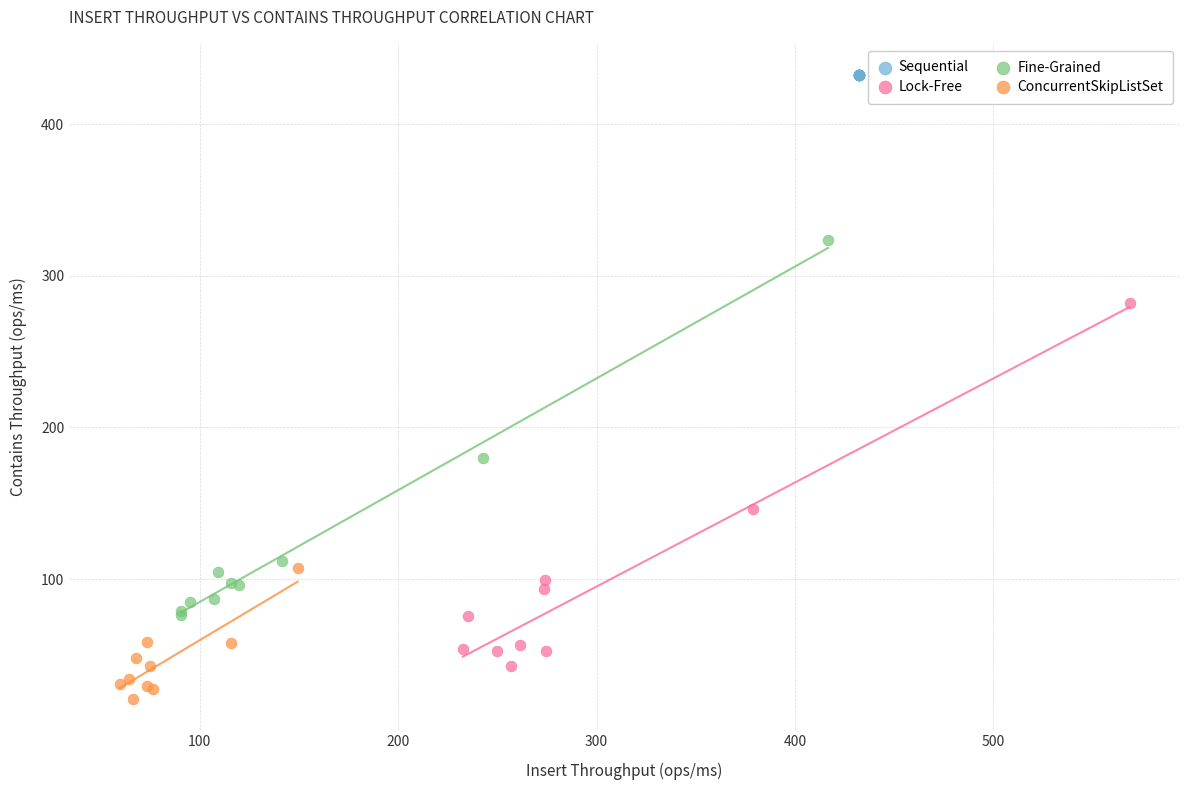

Which series contains the highest Y value?

Sequential